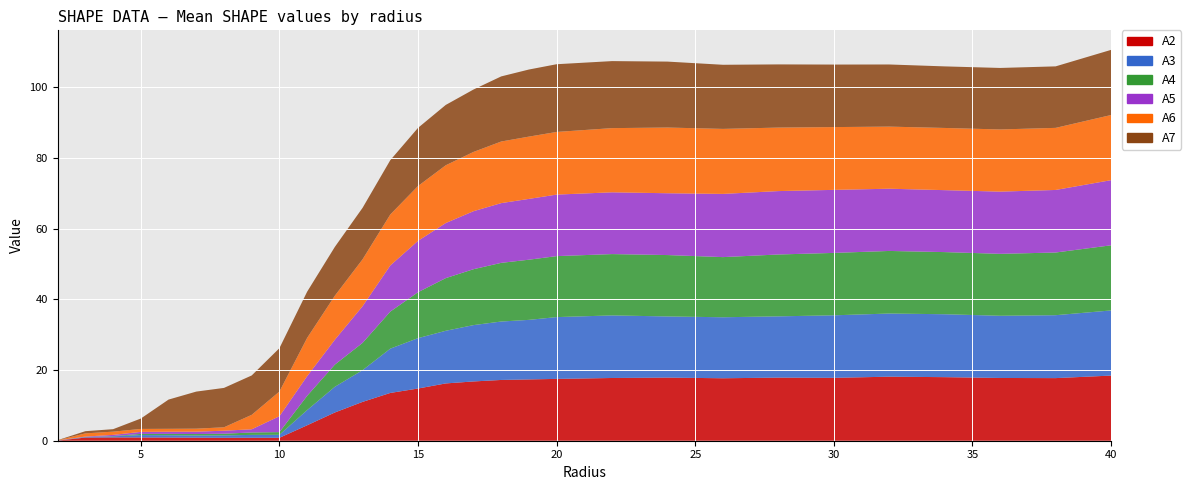

Reading left to right, what are all the values shown in this chart?

A2: 2.0=0.0	3.0=0.9	4.0=0.9	5.0=0.9	6.0=0.9	7.0=0.9	8.0=0.8	9.0=0.8	10.0=0.8	11.0=4.4	12.0=8.0	13.0=11.0	14.0=13.5	15.0=14.8	16.0=16.2	17.0=16.8	18.0=17.2	19.0=17.3	20.0=17.5	22.0=17.7	24.0=17.9	26.0=17.7	28.0=17.9	30.0=17.8	32.0=18.1	34.0=18.0	36.0=17.8	38.0=17.7	40.0=18.4
A3: 2.0=0.0	3.0=0.1	4.0=0.3	5.0=0.7	6.0=0.7	7.0=0.6	8.0=0.7	9.0=0.8	10.0=0.8	11.0=4.3	12.0=7.3	13.0=9.0	14.0=12.5	15.0=14.3	16.0=14.9	17.0=15.9	18.0=16.5	19.0=16.9	20.0=17.5	22.0=17.7	24.0=17.3	26.0=17.3	28.0=17.3	30.0=17.7	32.0=17.9	34.0=17.8	36.0=17.6	38.0=17.8	40.0=18.4
A4: 2.0=0.0	3.0=0.1	4.0=0.1	5.0=0.3	6.0=0.4	7.0=0.4	8.0=0.5	9.0=0.7	10.0=0.8	11.0=4.0	12.0=6.3	13.0=7.7	14.0=10.5	15.0=13.0	16.0=14.9	17.0=15.8	18.0=16.6	19.0=17.0	20.0=17.3	22.0=17.4	24.0=17.4	26.0=17.0	28.0=17.5	30.0=17.7	32.0=17.7	34.0=17.6	36.0=17.5	38.0=17.7	40.0=18.4
A5: 2.0=0.0	3.0=0.1	4.0=0.3	5.0=0.6	6.0=0.6	7.0=0.7	8.0=0.9	9.0=0.9	10.0=4.5	11.0=5.6	12.0=7.0	13.0=10.4	14.0=13.1	15.0=14.5	16.0=15.6	17.0=16.4	18.0=16.9	19.0=17.2	20.0=17.4	22.0=17.5	24.0=17.5	26.0=17.9	28.0=17.9	30.0=17.8	32.0=17.6	34.0=17.5	36.0=17.6	38.0=17.7	40.0=18.4
A6: 2.0=0.0	3.0=0.9	4.0=0.9	5.0=0.8	6.0=0.8	7.0=0.8	8.0=1.0	9.0=4.1	10.0=7.0	11.0=10.8	12.0=12.5	13.0=13.3	14.0=14.4	15.0=15.5	16.0=16.3	17.0=16.8	18.0=17.4	19.0=17.6	20.0=17.7	22.0=18.2	24.0=18.6	26.0=18.4	28.0=18.0	30.0=17.8	32.0=17.6	34.0=17.6	36.0=17.6	38.0=17.6	40.0=18.4
A7: 2.0=0.0	3.0=0.6	4.0=0.7	5.0=2.9	6.0=8.3	7.0=10.5	8.0=11.1	9.0=11.1	10.0=12.3	11.0=13.1	12.0=13.8	13.0=14.6	14.0=15.4	15.0=16.5	16.0=17.1	17.0=17.7	18.0=18.4	19.0=19.0	20.0=19.2	22.0=19.0	24.0=18.7	26.0=18.1	28.0=17.9	30.0=17.7	32.0=17.6	34.0=17.4	36.0=17.4	38.0=17.4	40.0=18.4